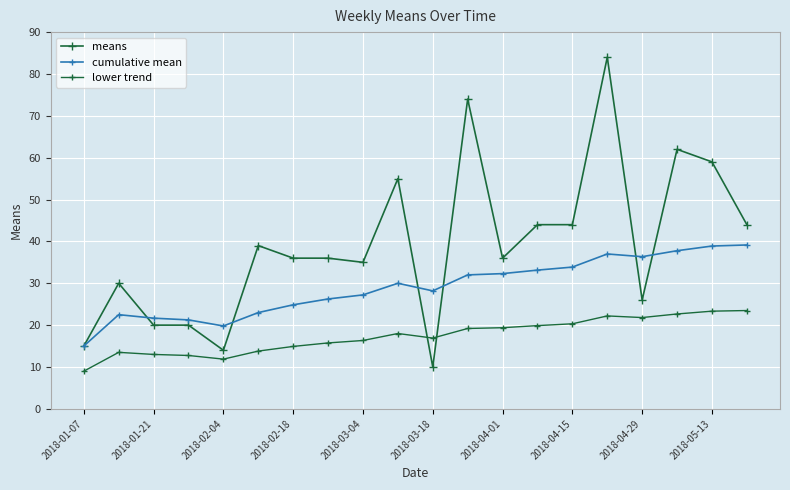

True or false: means has more than 2 points higher than both neighbors.

True